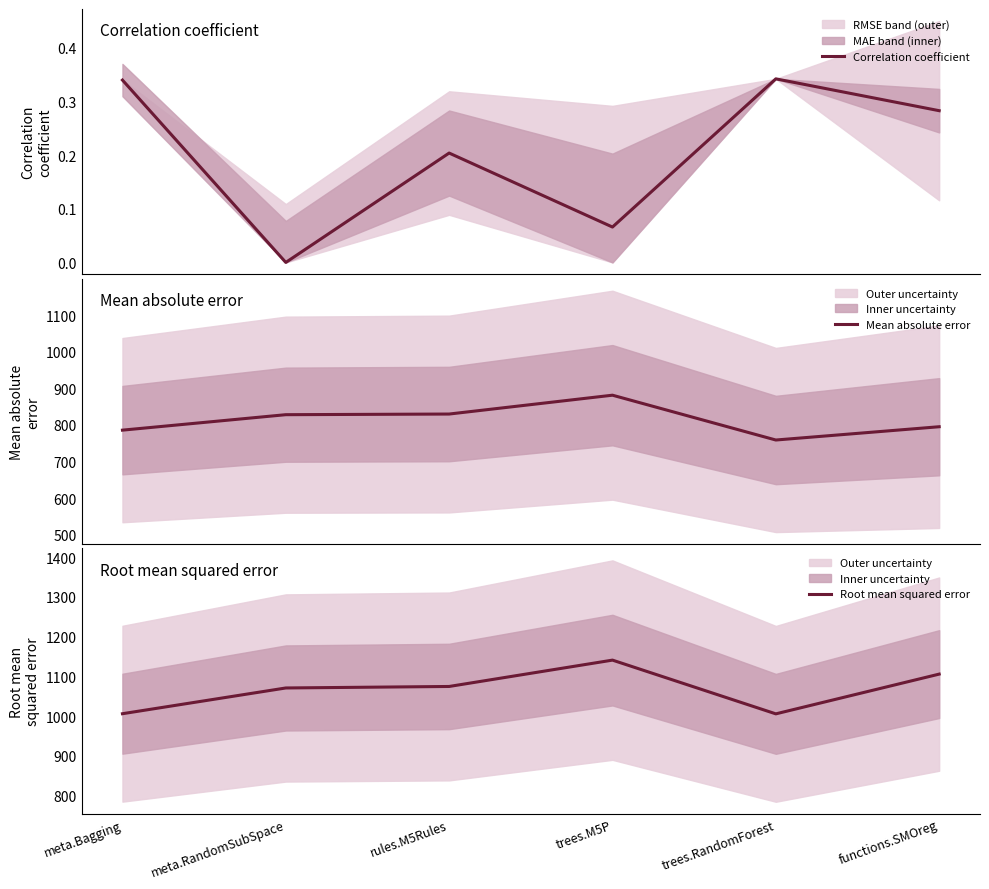

At which category does Root mean squared error reach its first local peak?

trees.M5P